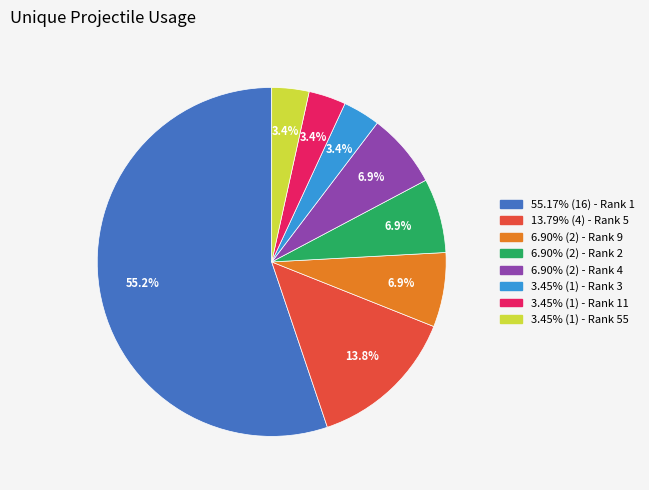

Count the number of slices in the pie.

8